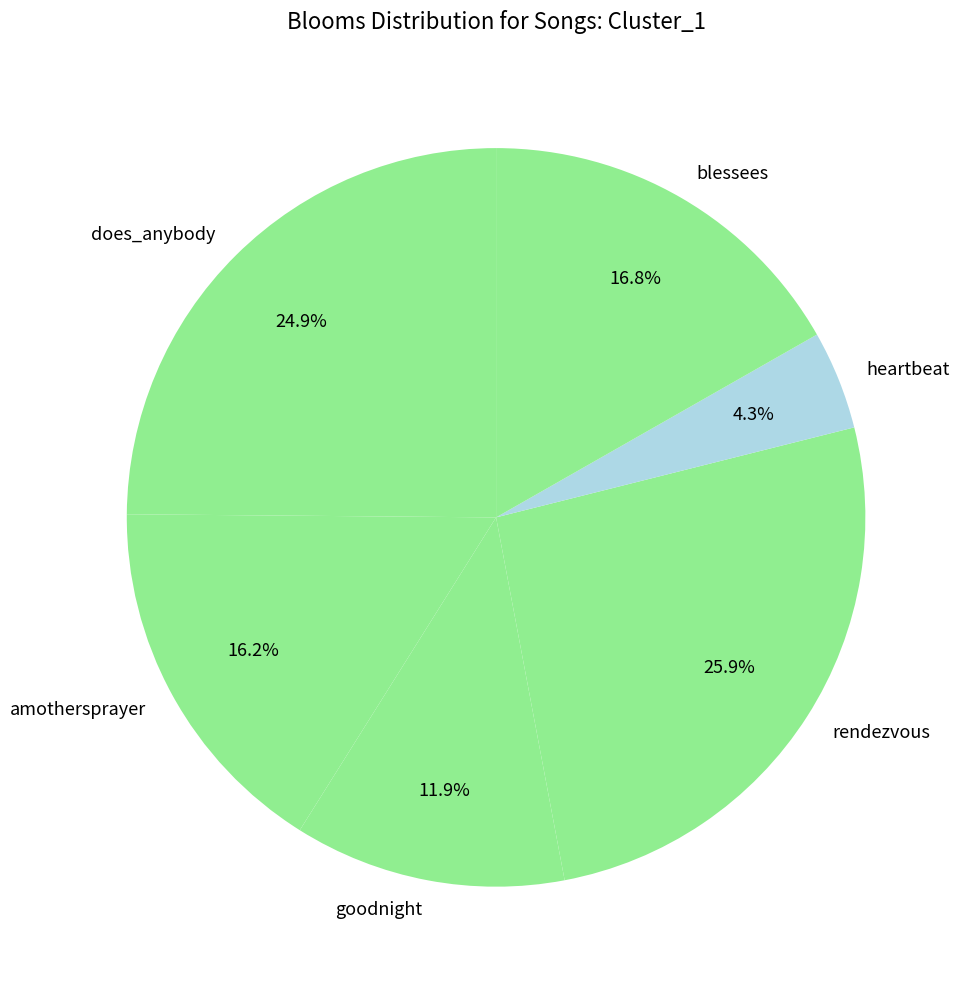

What is the ratio of the value at heartbeat to the value at goodnight?

0.4